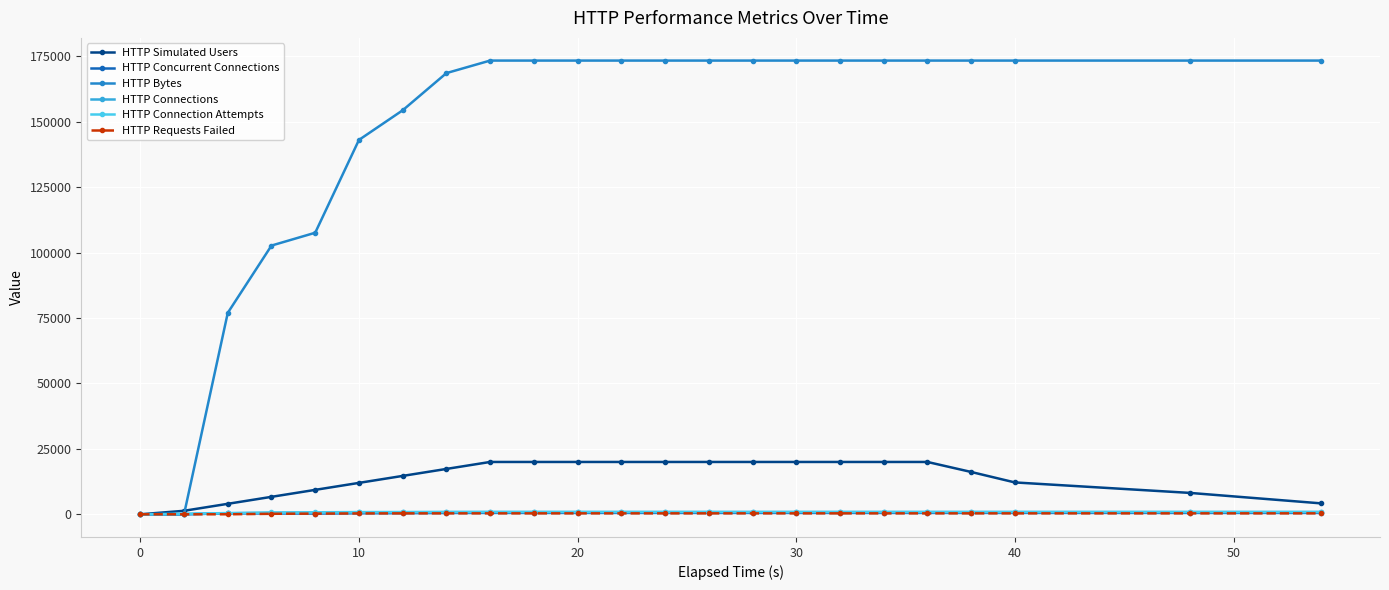

What is the average value of the HTTP Connection Attempts series?

771